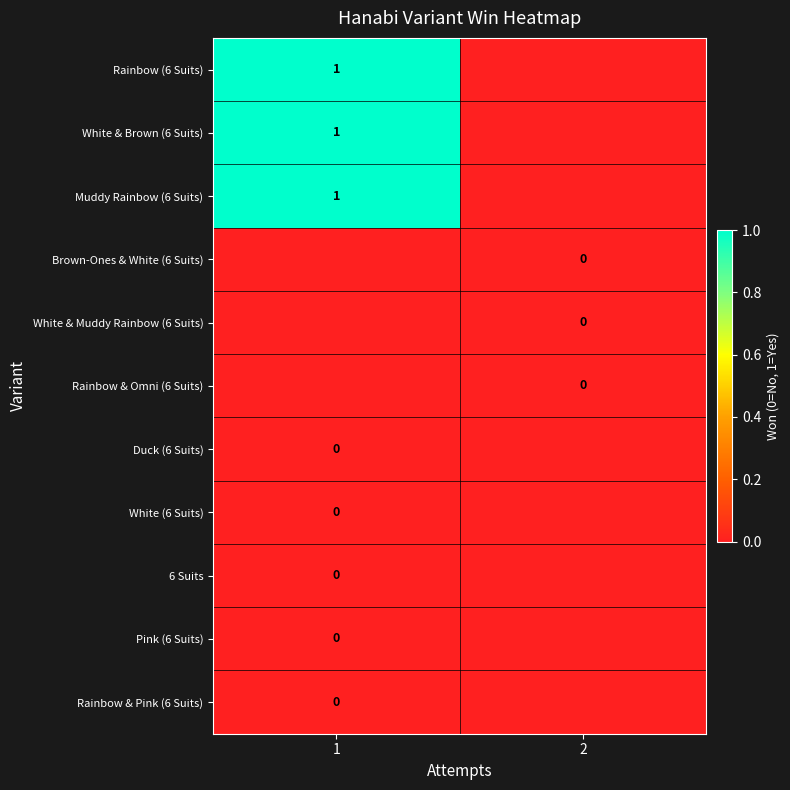

True or false: White & Brown (6 Suits) has a value of 1.4 at 1.

False